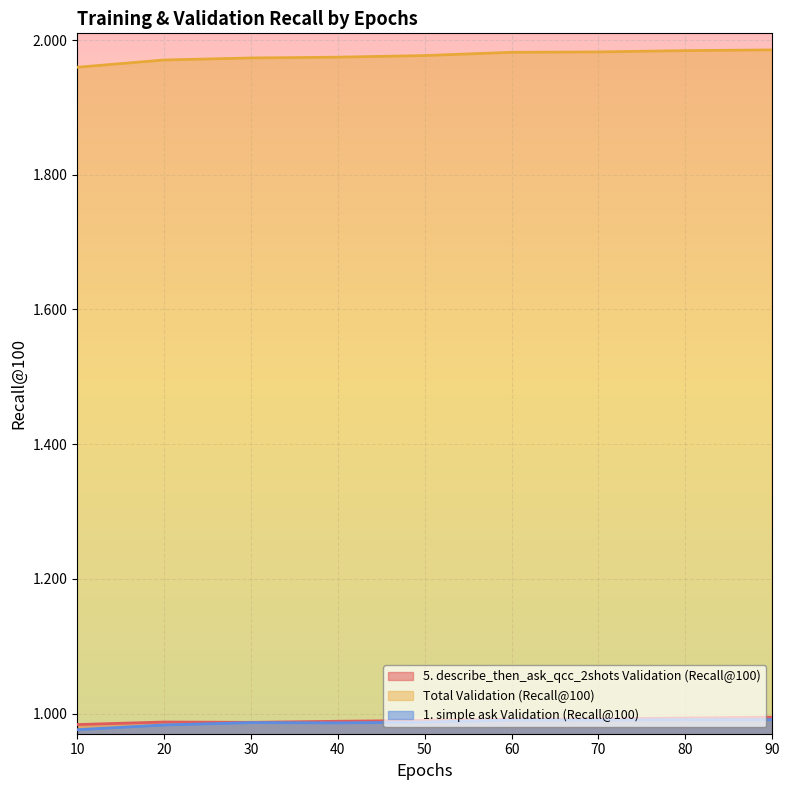

Which series has the largest range (max minus min)?

Total Validation (Recall@100)